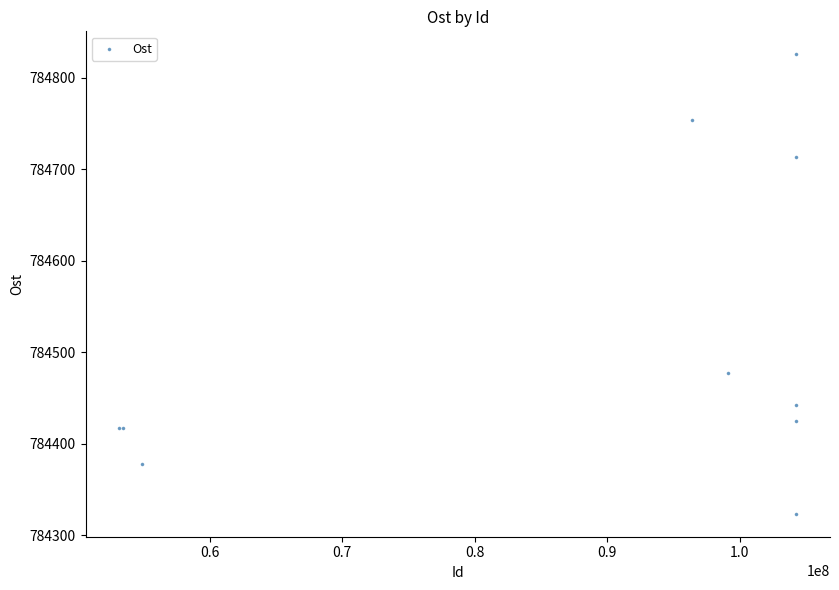

What Y value in the scatter plot is closest to 784574?

784476.7